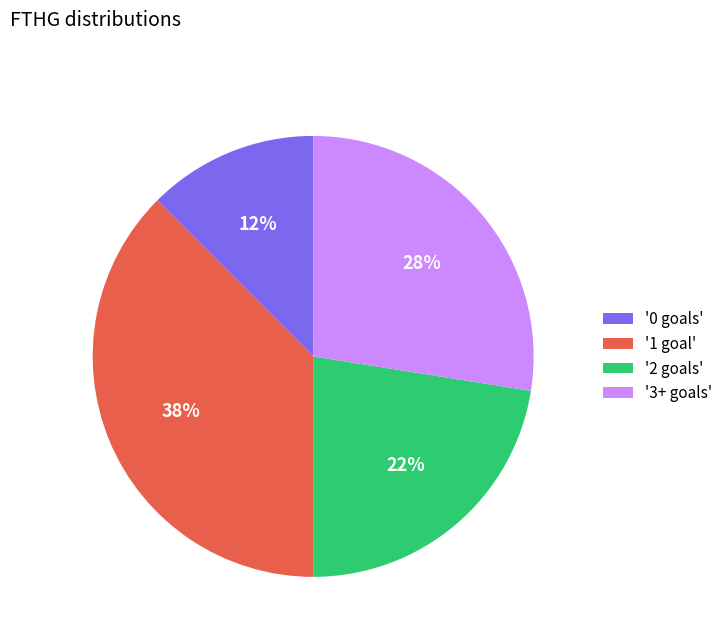

The '0 goals' slice represents 12% of the pie. True or false?

True